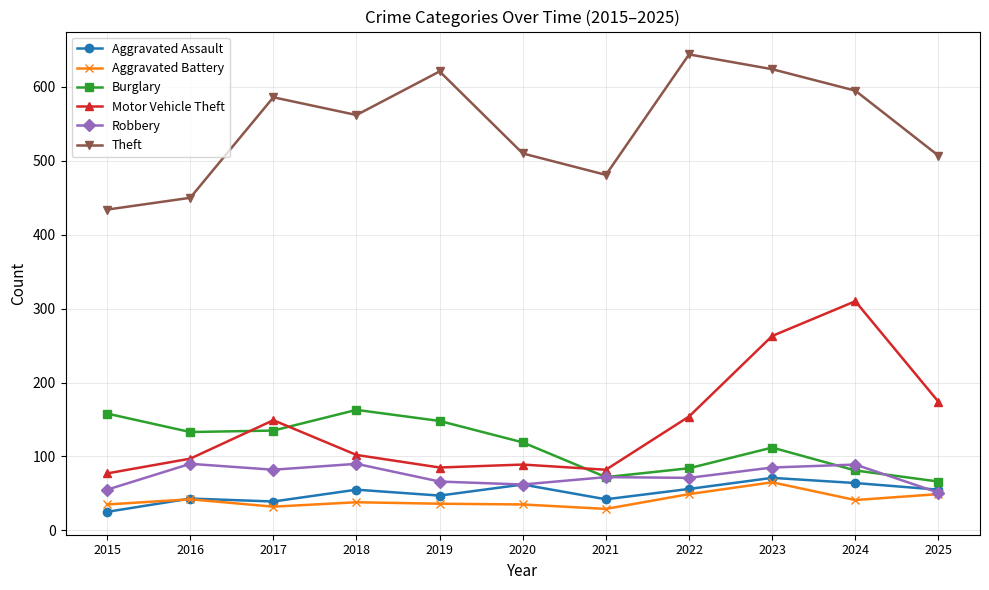

True or false: Theft and Robbery intersect in this chart.

False